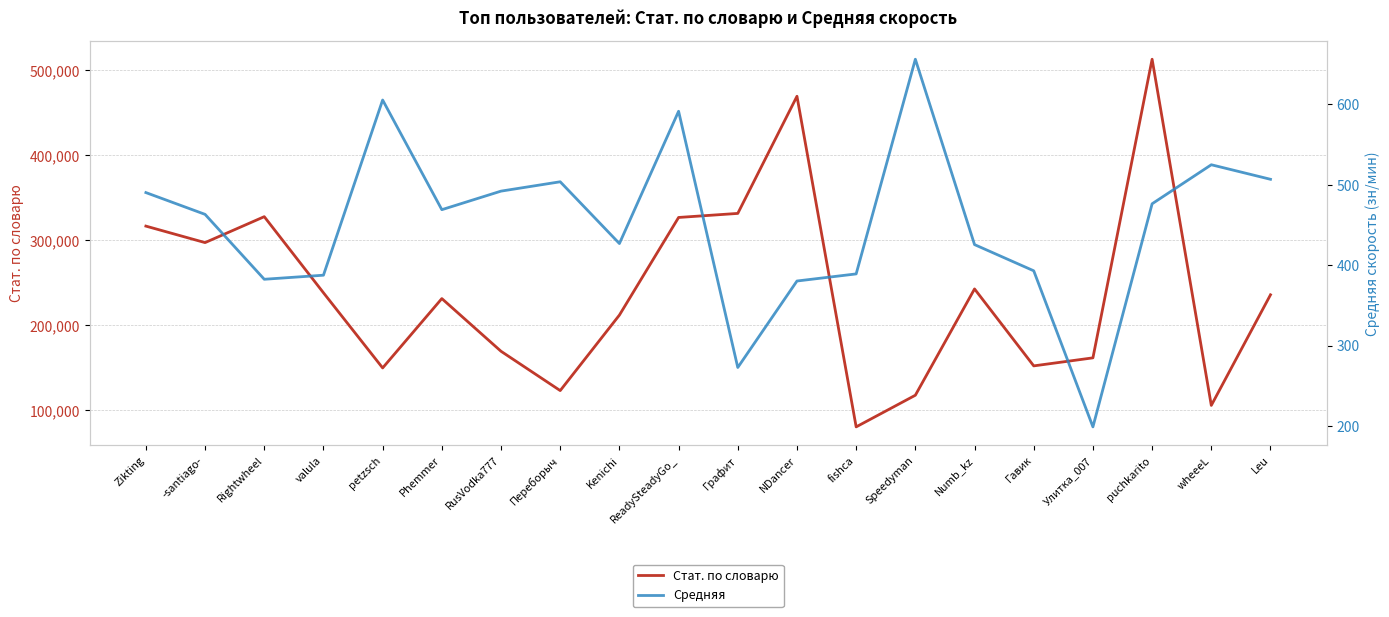

Rank the series by their maximum value, from highest to lowest.

Стат. по словарю, Средняя